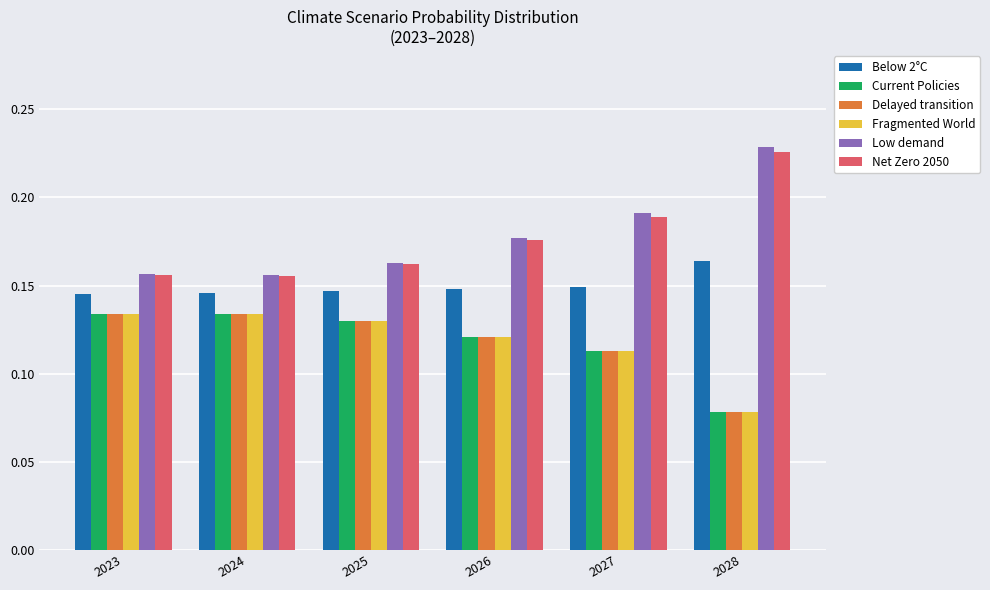

The value of Fragmented World at 2024 is 0.2. True or false?

False